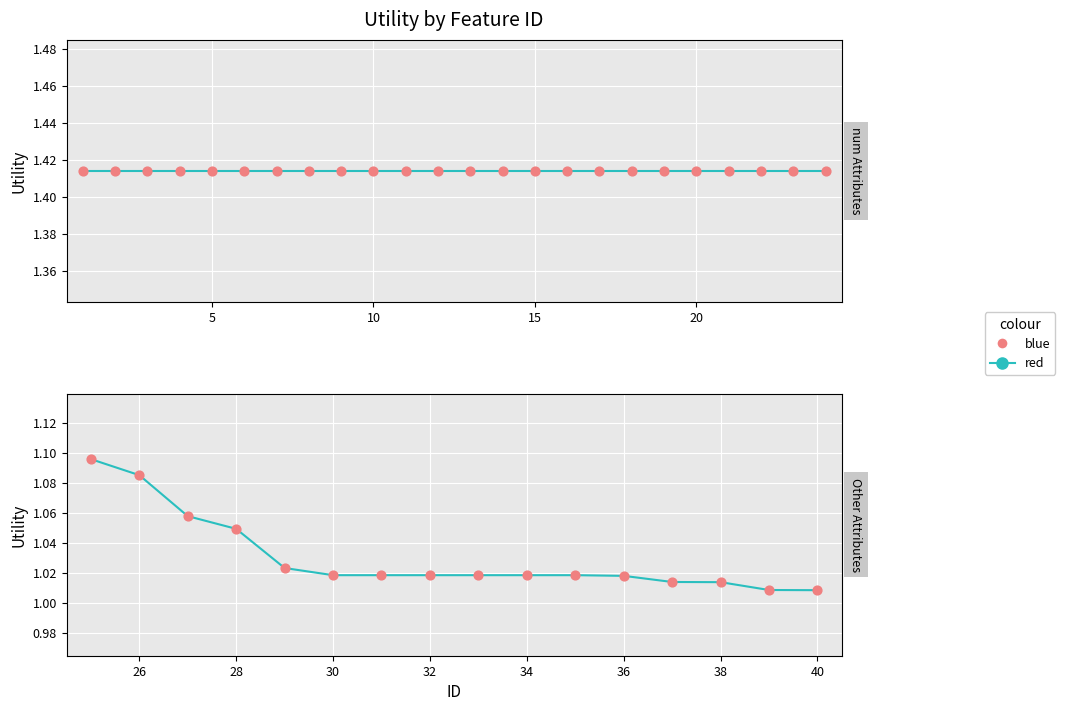

Which series has the largest total across all categories?

red